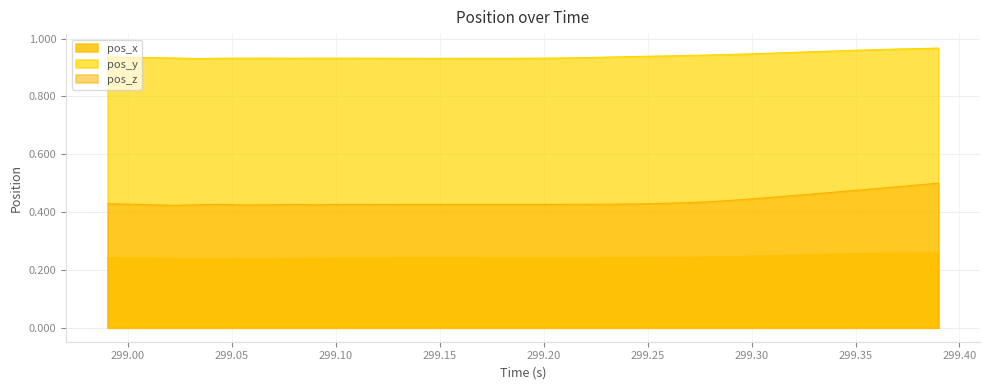

What position from the left is 299.0673?

8